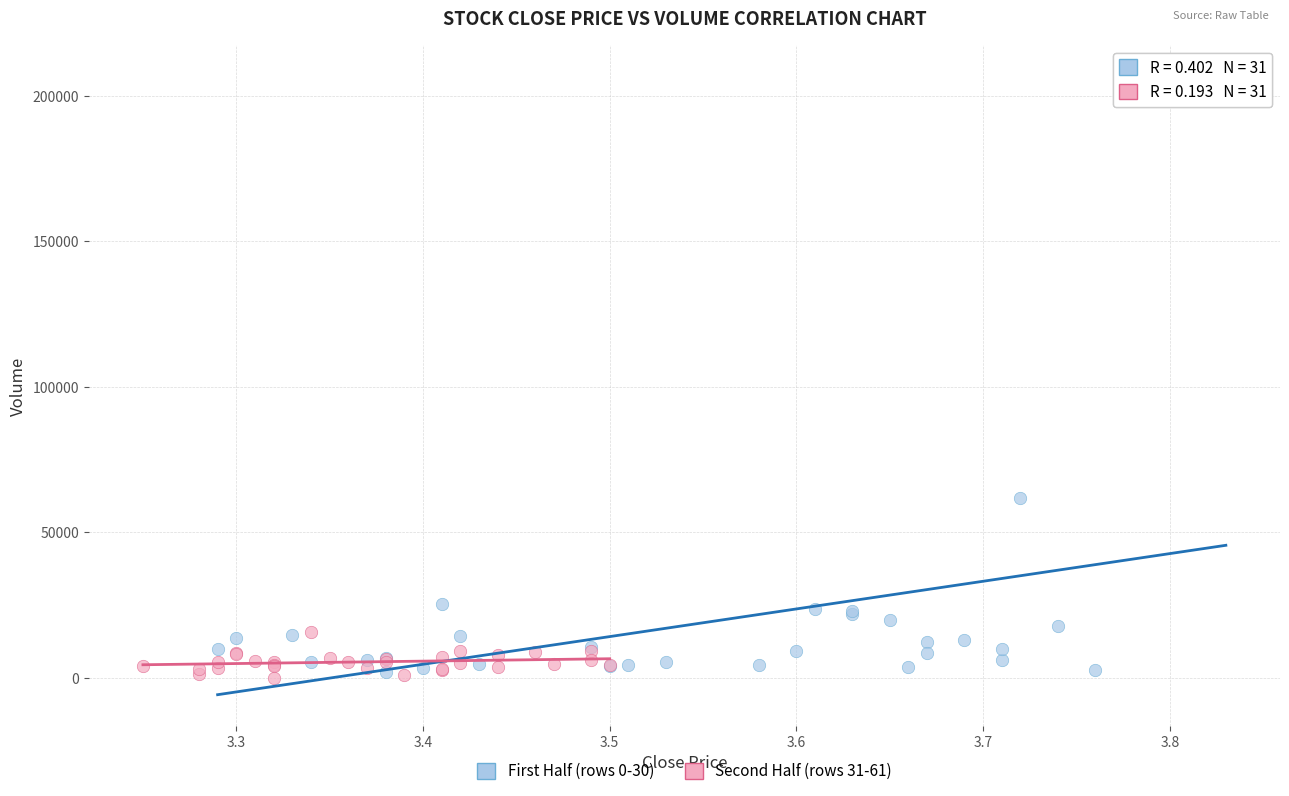

Which series has the largest Y range (max minus min)?

First Half (rows 0-30)